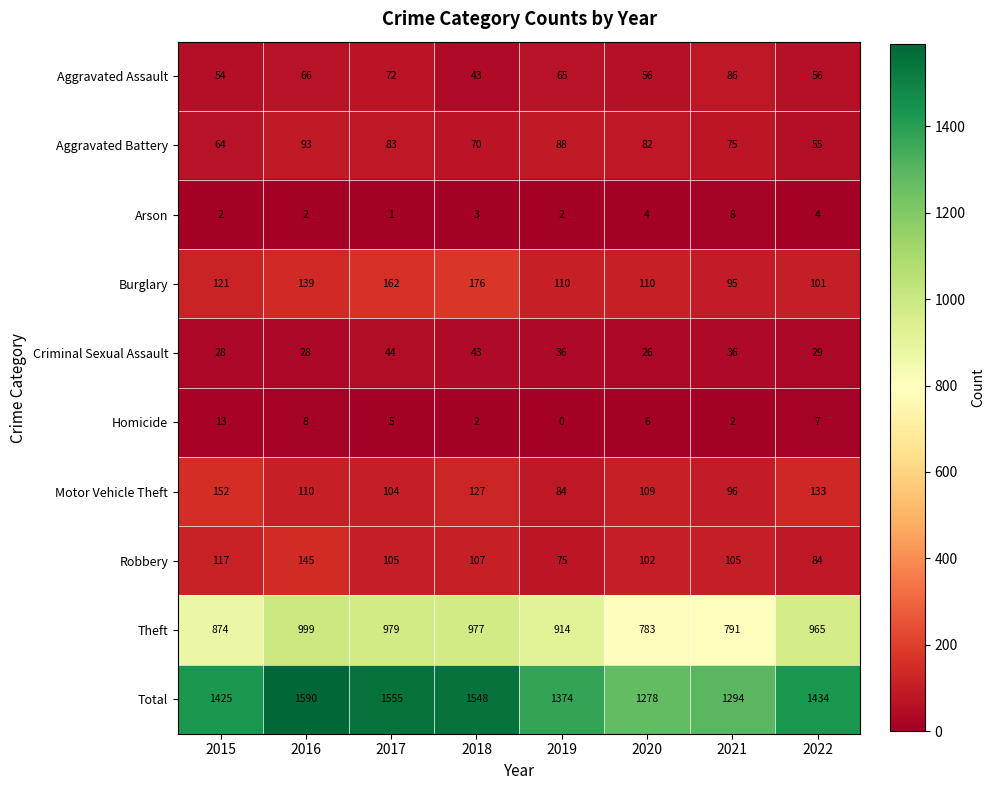

What is the total value across all series at 2021?

2588